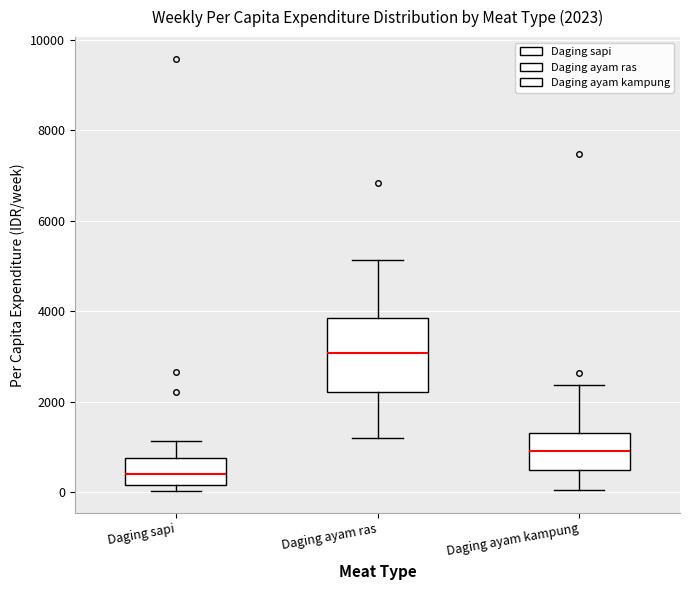

Which box is the tallest, from its lower edge to its upper edge?

Daging ayam ras